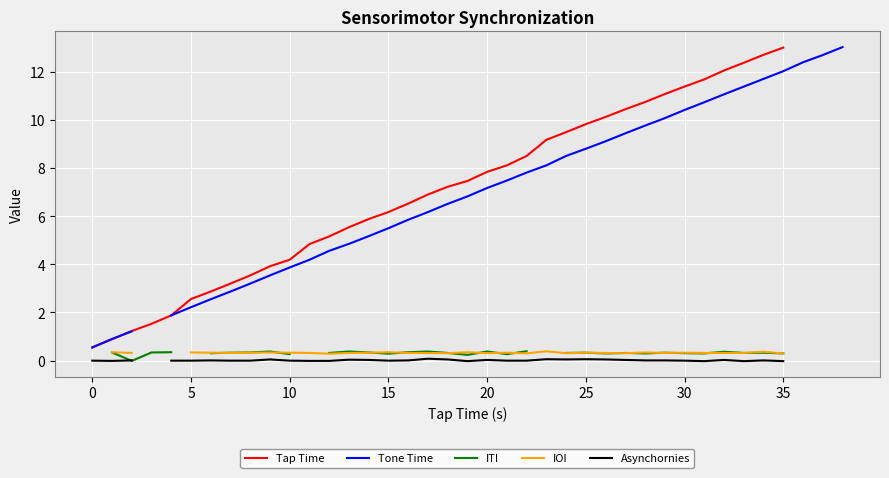

True or false: Tap Time has a value of 7.8 at 20.

True